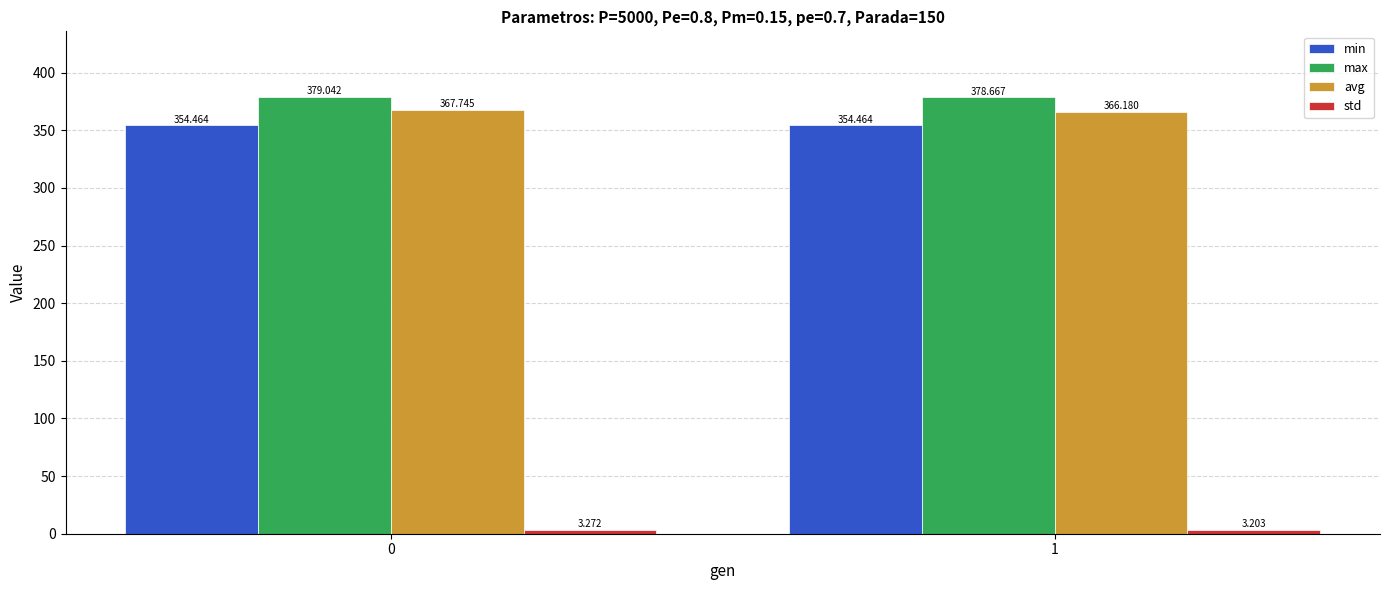

Between 0 and 1, which series saw the biggest shift?

avg